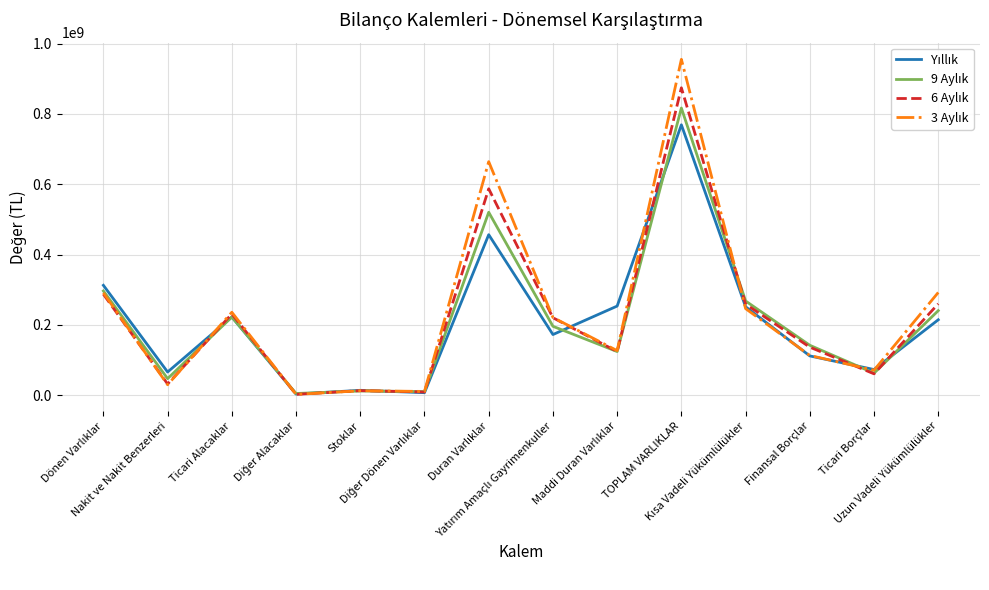

What is the maximum value shown in the chart?

955432684